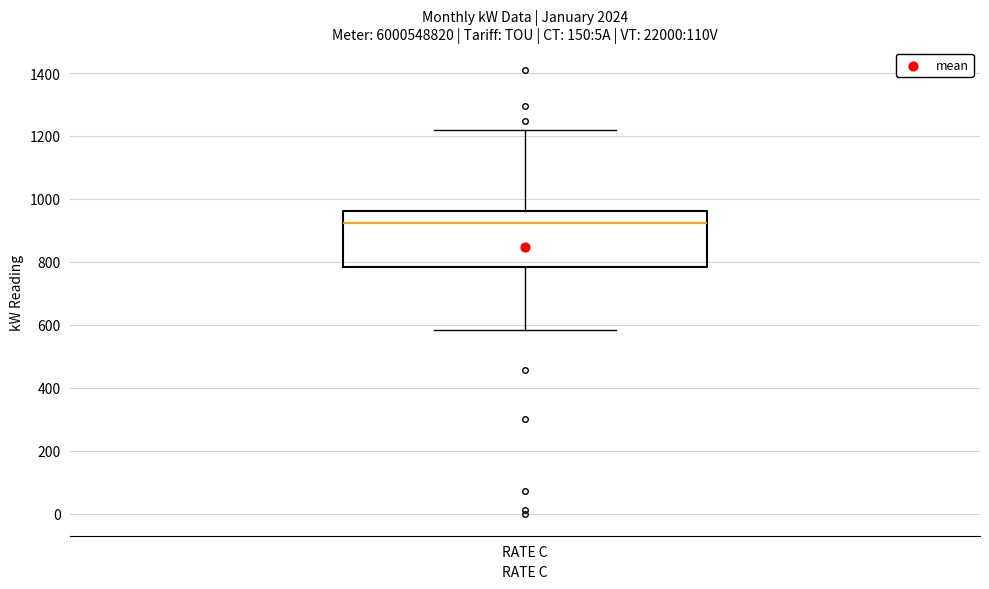

Transcribe this box plot: give where the median line is, the range the box spans, and where the two whiskers end, as read against the y-axis. The values are not printed on the chart, so give them approximately, as read against the axis.

median 920, box 780 to 960, whiskers 580 to 1220